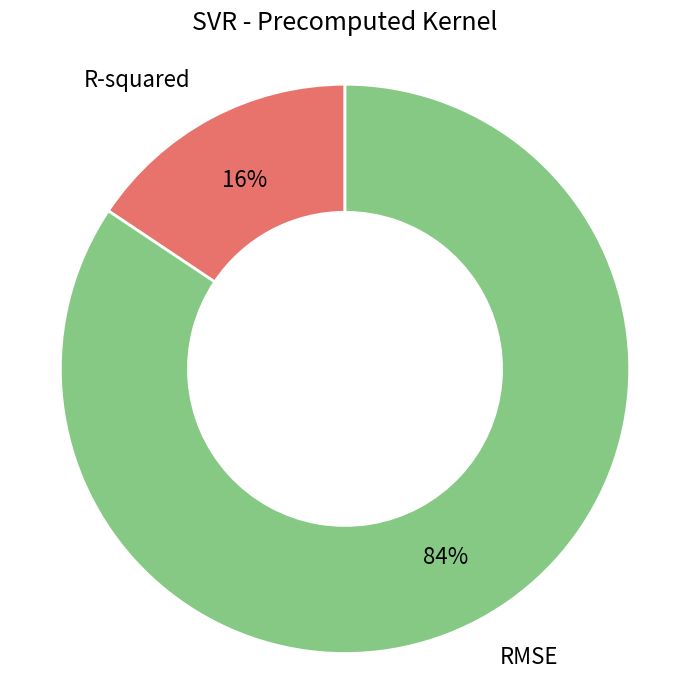

Is it true that RMSE is 84% of the pie?

True